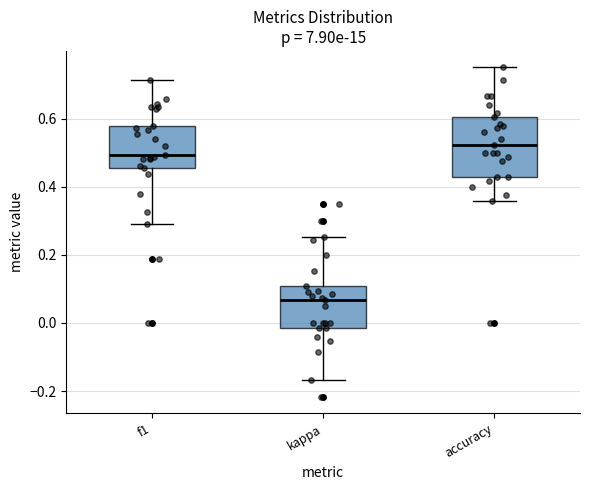

Reading left to right, read every box against the y-axis: the position of its median line, the range the box covers, and the ends of its whiskers. The values are not printed on the chart, so give them approximately, as read against the axis.

f1: median 0.50, box 0.46 to 0.58, whiskers 0.30 to 0.72
kappa: median 0.06, box -0.02 to 0.10, whiskers -0.16 to 0.26
accuracy: median 0.52, box 0.42 to 0.60, whiskers 0.36 to 0.76